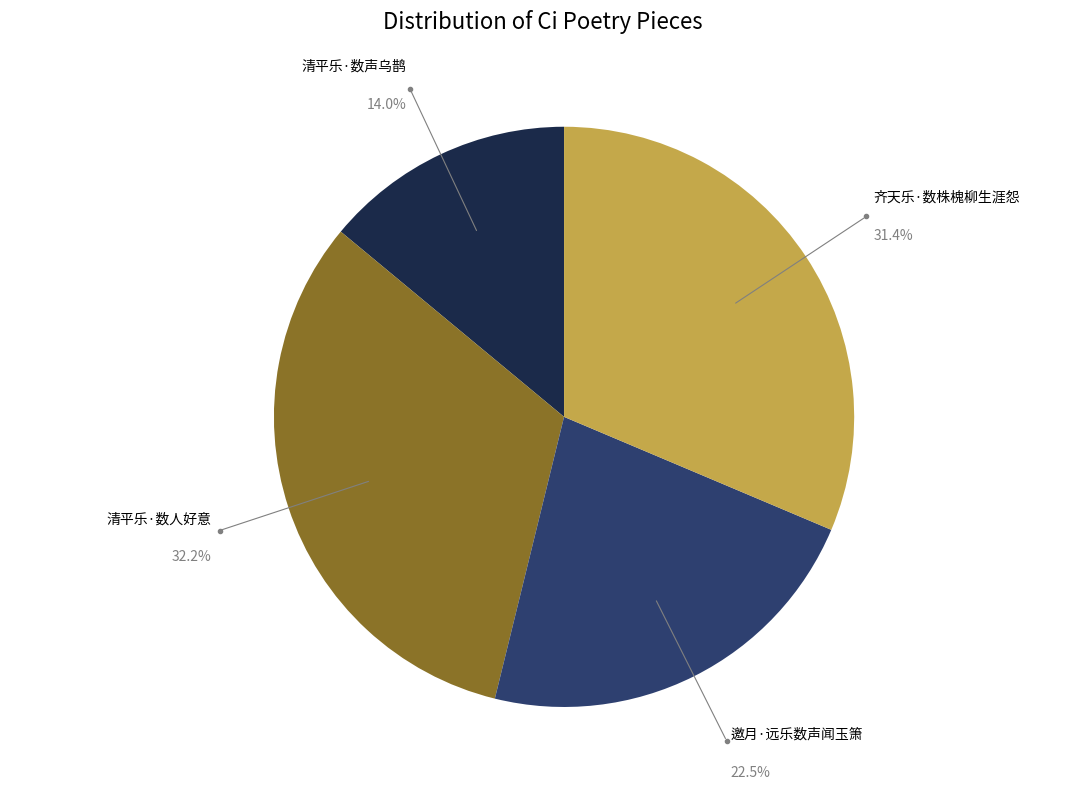

To the nearest percent, what is the difference between the largest and smallest slice percentages?

18%